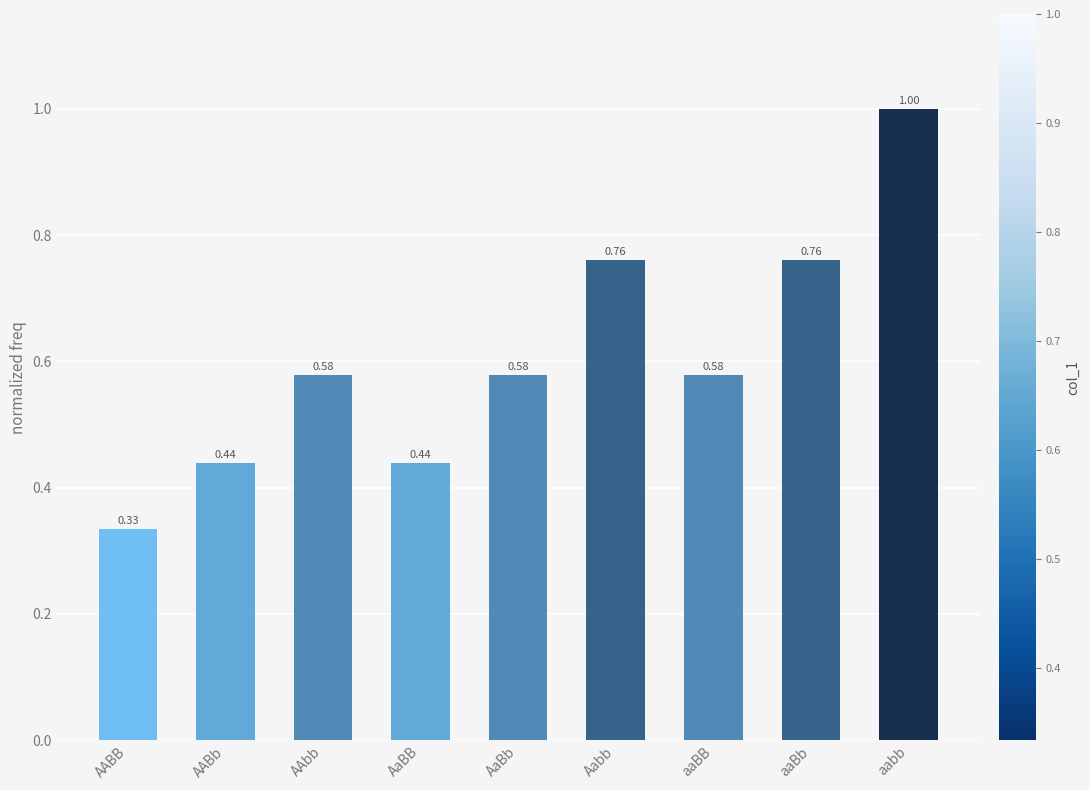

What is the label of the 3rd bar from the right?

aaBB